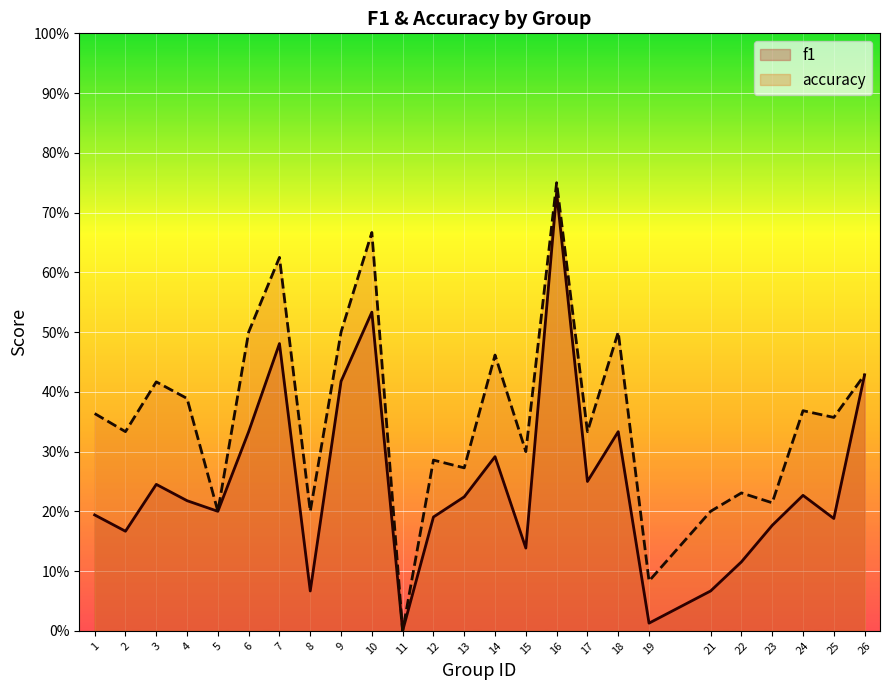

Reading right to left, what are all the values shown in this chart?

f1: 0.4	0.2	0.2	0.2	0.1	0.1	0.0	0.3	0.2	0.7	0.1	0.3	0.2	0.2	0.0	0.5	0.4	0.1	0.5	0.3	0.2	0.2	0.2	0.2	0.2
accuracy: 0.4	0.4	0.4	0.2	0.2	0.2	0.1	0.5	0.3	0.8	0.3	0.5	0.3	0.3	0.0	0.7	0.5	0.2	0.6	0.5	0.2	0.4	0.4	0.3	0.4